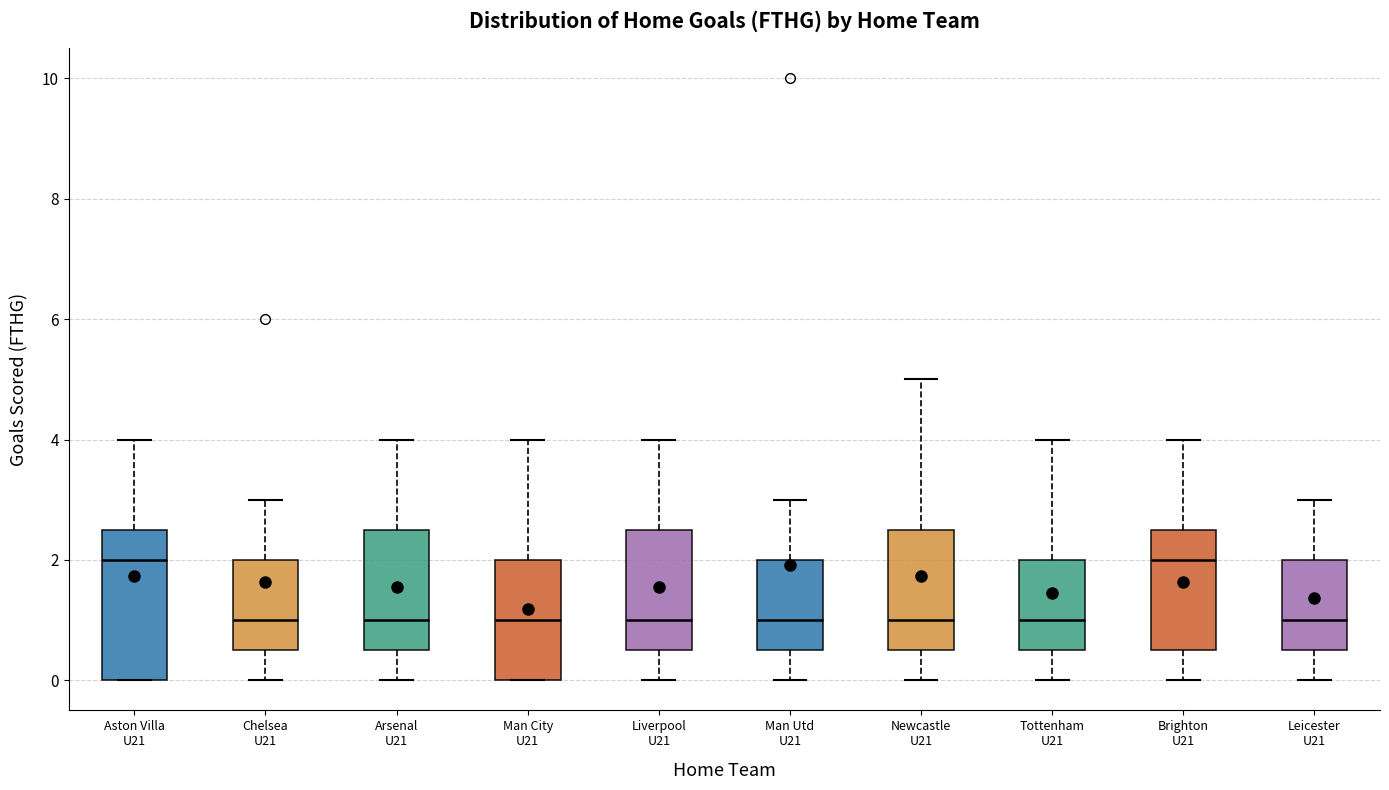

Reading left to right, read every box against the y-axis: the position of its median line, the range the box covers, and the ends of its whiskers. The values are not printed on the chart, so give them approximately, as read against the axis.

Aston Villa U21: median 2.0, box 0.0 to 2.6, whiskers 0.0 to 4.0
Chelsea U21: median 1.0, box 0.6 to 2.0, whiskers 0.0 to 3.0
Arsenal U21: median 1.0, box 0.6 to 2.6, whiskers 0.0 to 4.0
Man City U21: median 1.0, box 0.0 to 2.0, whiskers 0.0 to 4.0
Liverpool U21: median 1.0, box 0.6 to 2.6, whiskers 0.0 to 4.0
Man Utd U21: median 1.0, box 0.6 to 2.0, whiskers 0.0 to 3.0
Newcastle U21: median 1.0, box 0.6 to 2.6, whiskers 0.0 to 5.0
Tottenham U21: median 1.0, box 0.6 to 2.0, whiskers 0.0 to 4.0
Brighton U21: median 2.0, box 0.6 to 2.6, whiskers 0.0 to 4.0
Leicester U21: median 1.0, box 0.6 to 2.0, whiskers 0.0 to 3.0